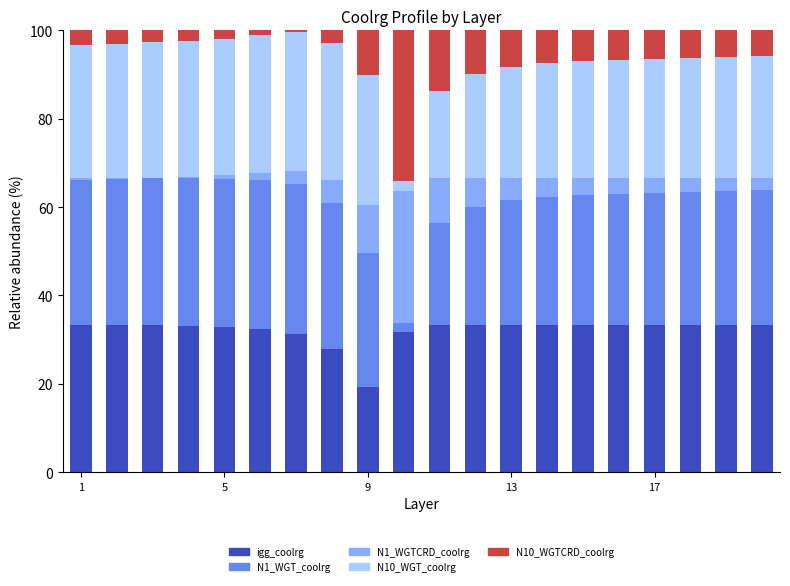

What is the maximum value for igg_coolrg?

33.3